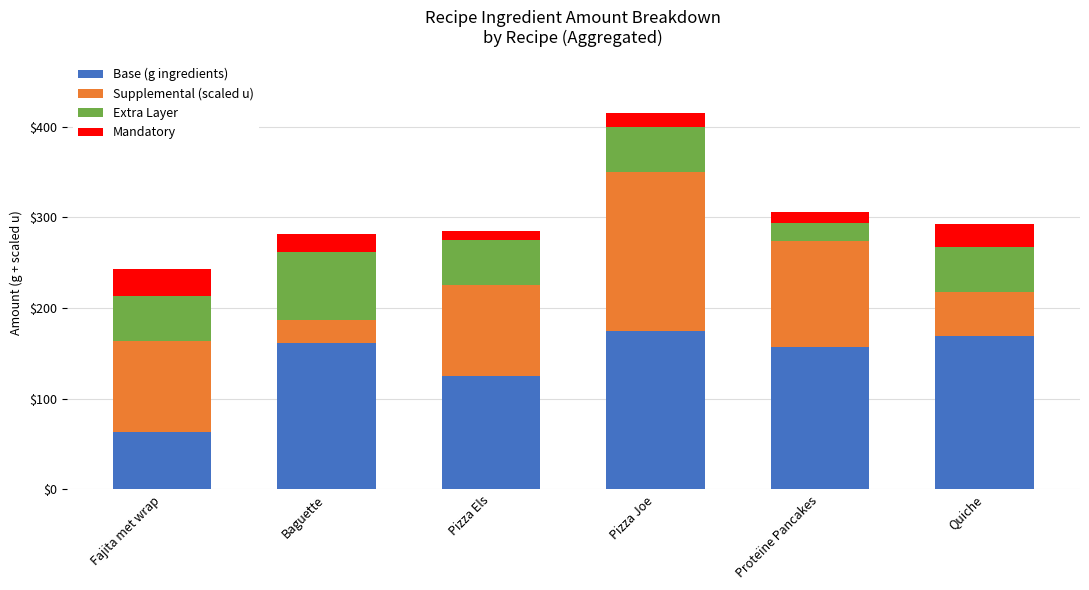

The value of Base (g ingredients) at Pizza Els is 166.7. True or false?

False